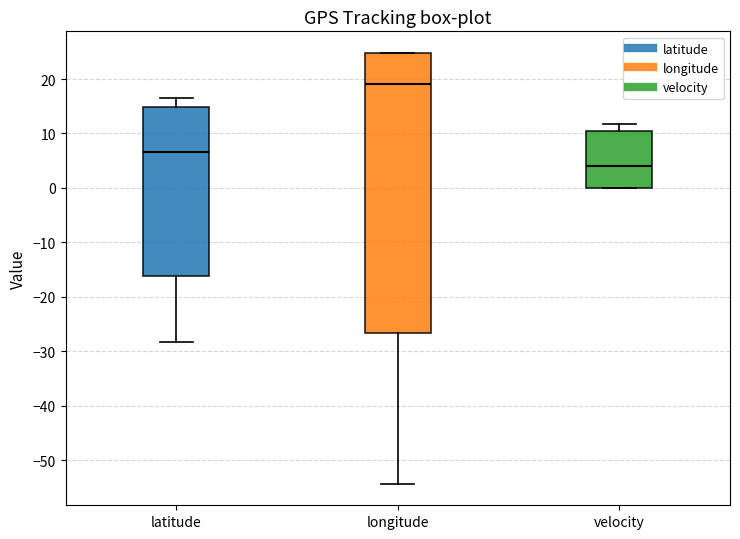

Reading left to right, read every box against the y-axis: the position of its median line, the range the box covers, and the ends of its whiskers. The values are not printed on the chart, so give them approximately, as read against the axis.

latitude: median 7, box -16 to 15, whiskers -28 to 17
longitude: median 19, box -27 to 25, whiskers -54 to 25
velocity: median 4, box 0 to 10, whiskers 0 to 12